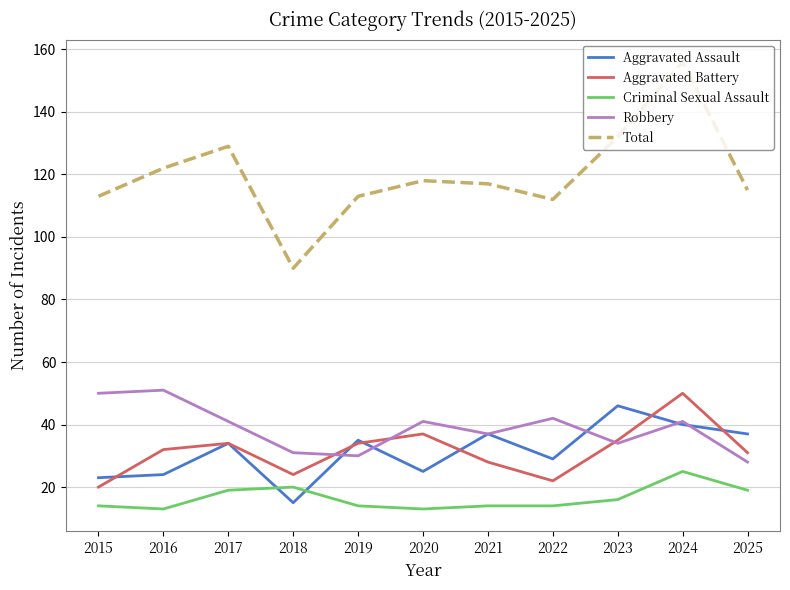

Reading right to left, transcribe all the data shown in this chart.

Aggravated Assault: 2025=37	2024=40	2023=46	2022=29	2021=37	2020=25	2019=35	2018=15	2017=34	2016=24	2015=23
Aggravated Battery: 2025=31	2024=50	2023=35	2022=22	2021=28	2020=37	2019=34	2018=24	2017=34	2016=32	2015=20
Criminal Sexual Assault: 2025=19	2024=25	2023=16	2022=14	2021=14	2020=13	2019=14	2018=20	2017=19	2016=13	2015=14
Robbery: 2025=28	2024=41	2023=34	2022=42	2021=37	2020=41	2019=30	2018=31	2017=41	2016=51	2015=50
Total: 2025=115	2024=156	2023=132	2022=112	2021=117	2020=118	2019=113	2018=90	2017=129	2016=122	2015=113